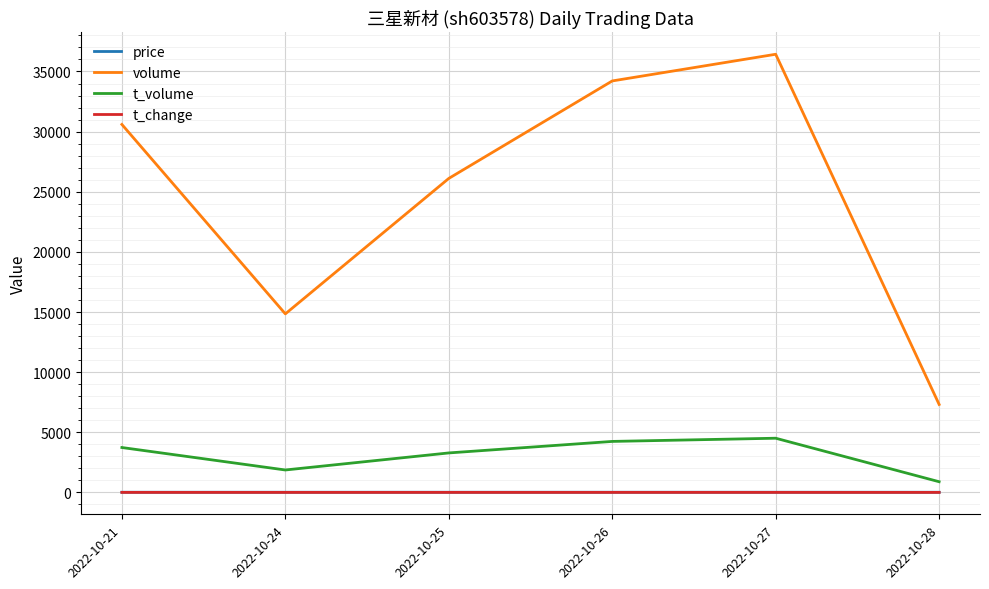

Between 2022-10-24 and 2022-10-27, which series saw the biggest shift?

volume